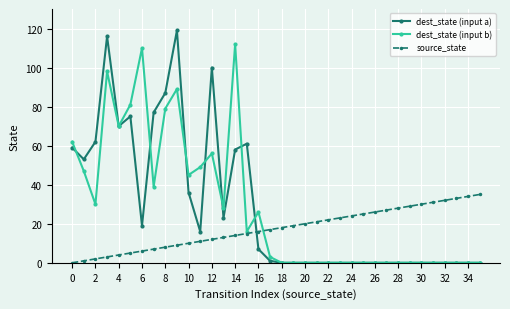

What are all the series names shown in the legend?

dest_state (input a), dest_state (input b), source_state